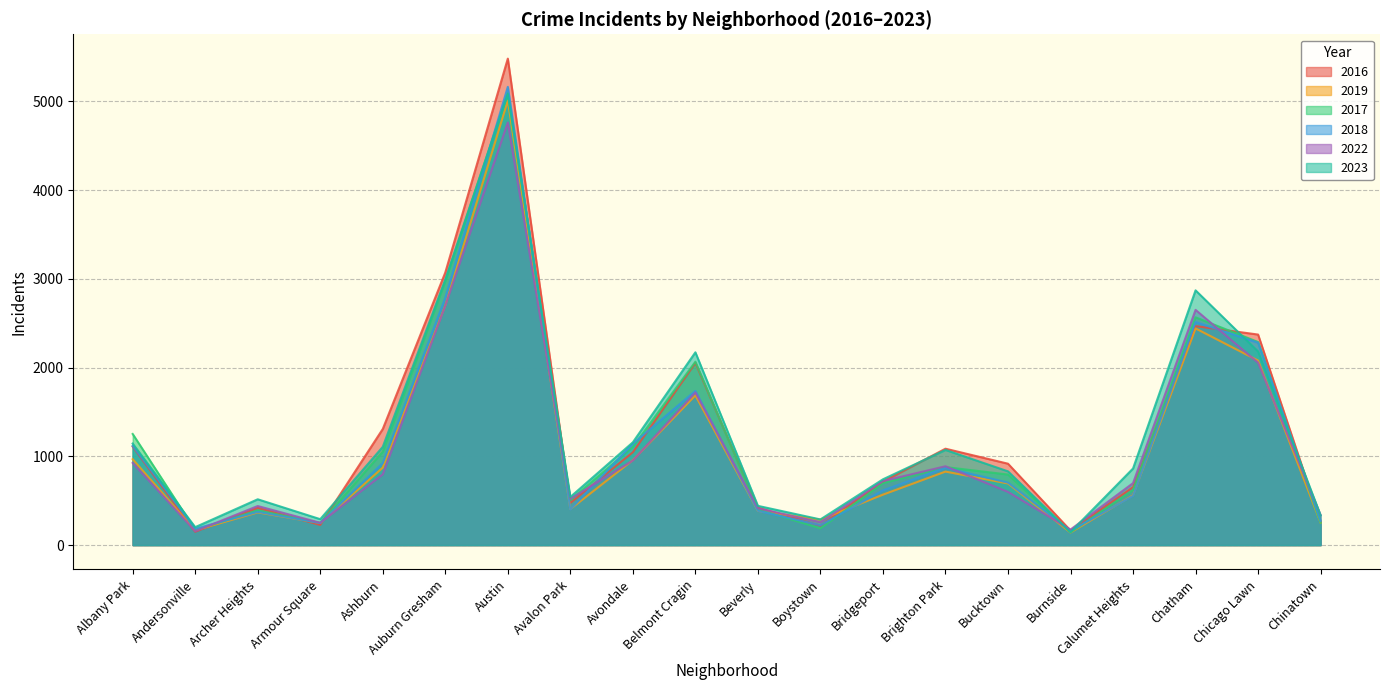

What is the difference between the maximum and minimum values in the 2016 series?

5330